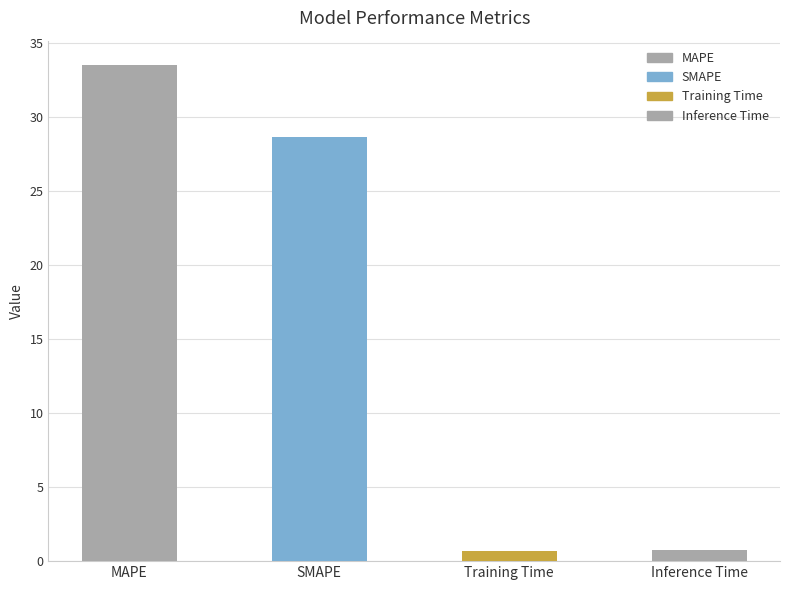

Reading left to right, transcribe all the data shown in this chart.

33.5	28.7	0.7	0.7